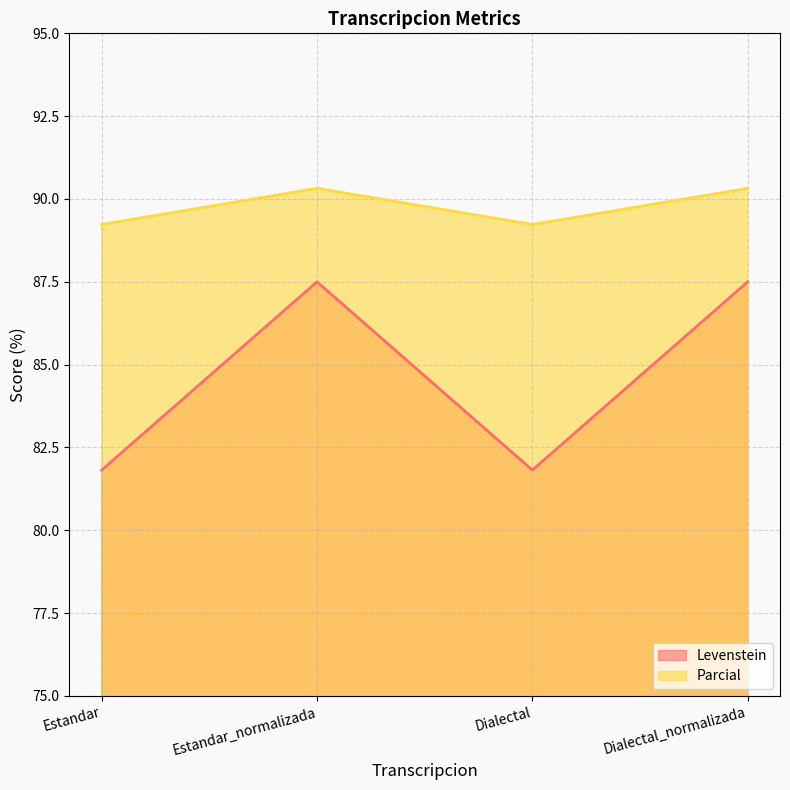

What is the average value of the Levenstein series?

84.7